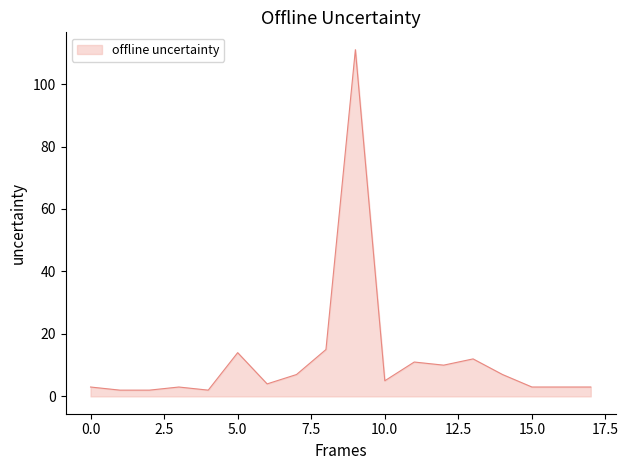

What is the maximum value shown in the chart?

111